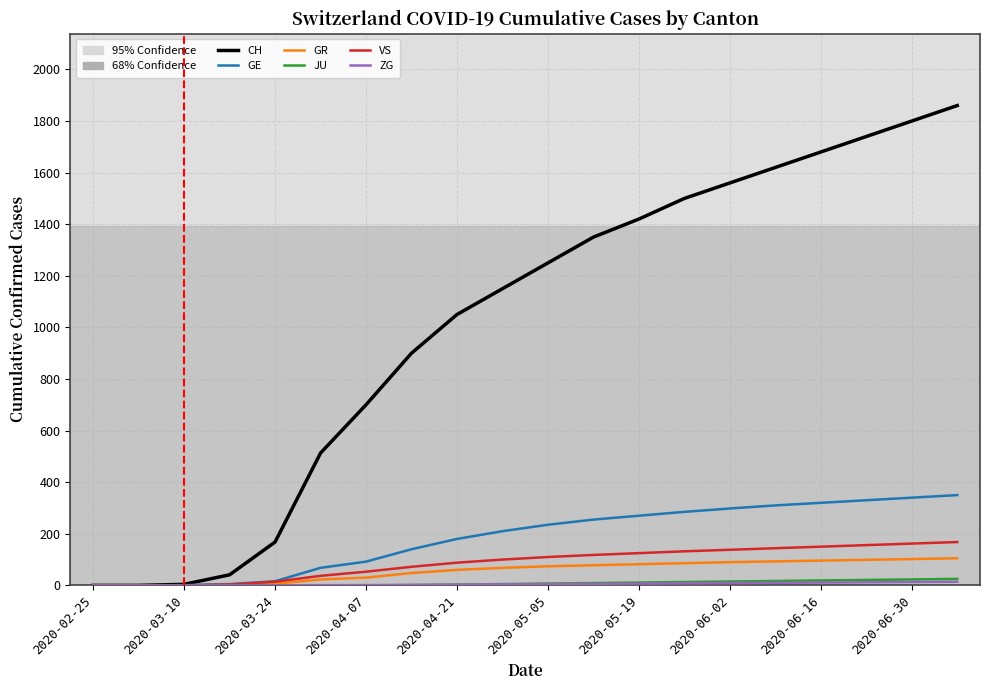

Which series has the largest range (max minus min)?

CH